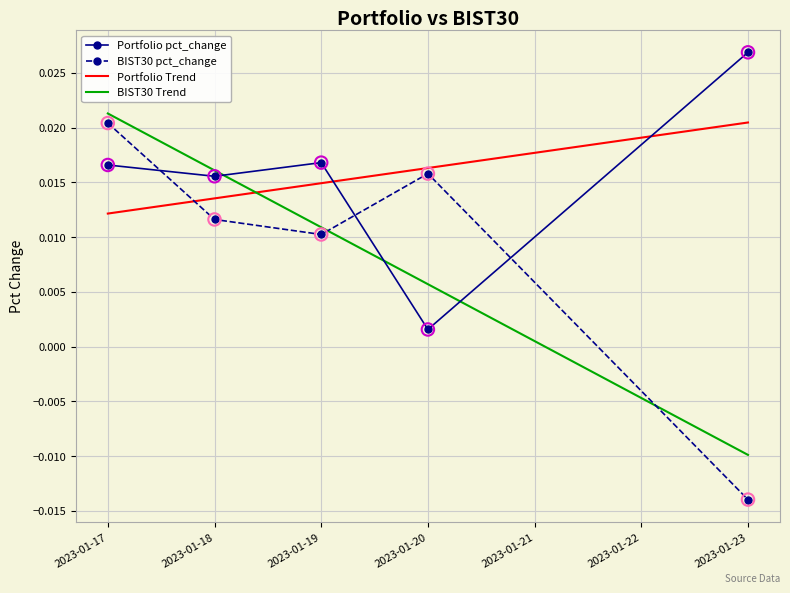

Which series has the largest range (max minus min)?

BIST30 pct_change